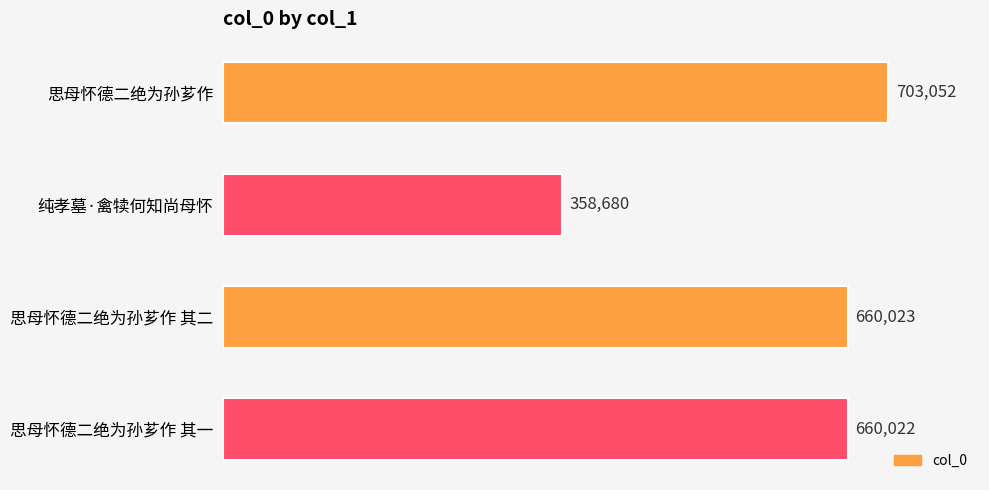

Is it true that the value at 纯孝墓·禽犊何知尚母怀 is 545831?

False